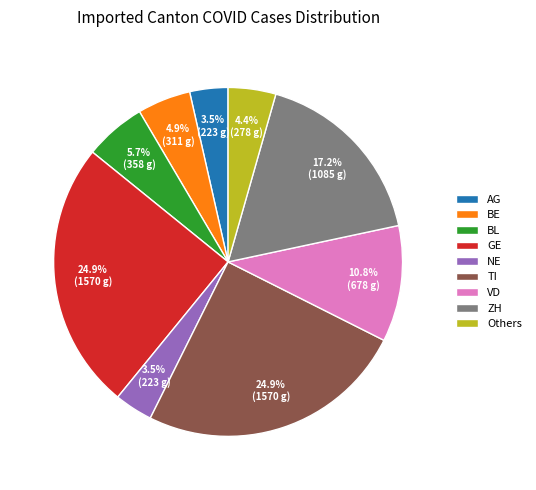

Does GE account for over 50% of the chart?

No